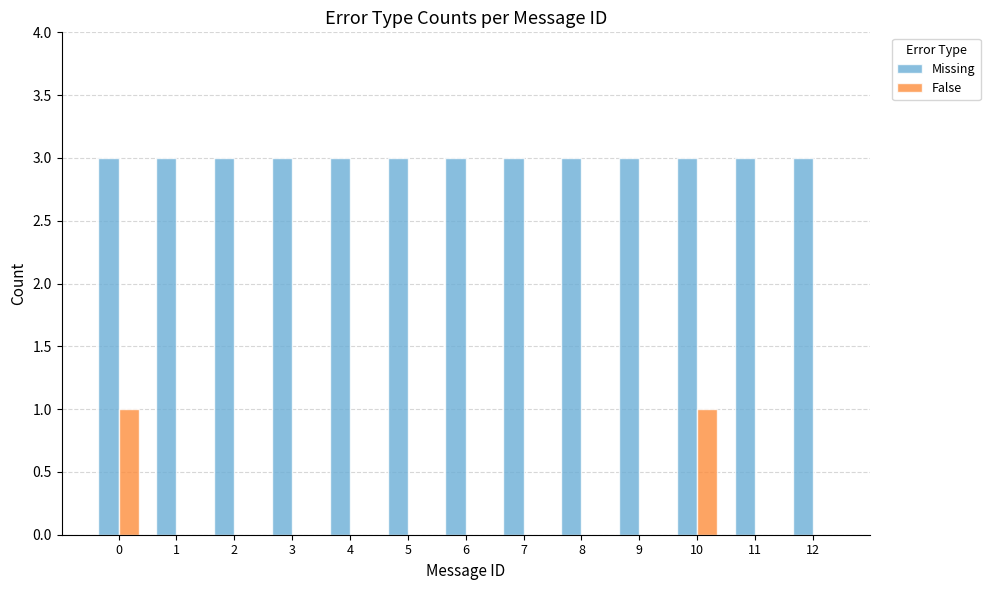

Does the chart contain stacked bars?

No